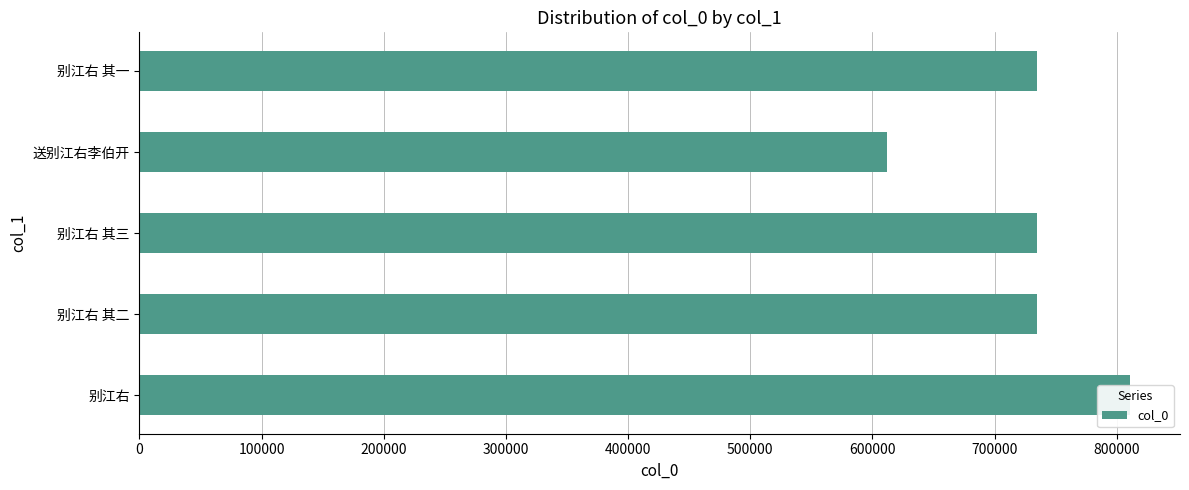

Reading right to left, what are all the values shown in this chart?

734981	612258	734983	734982	811122